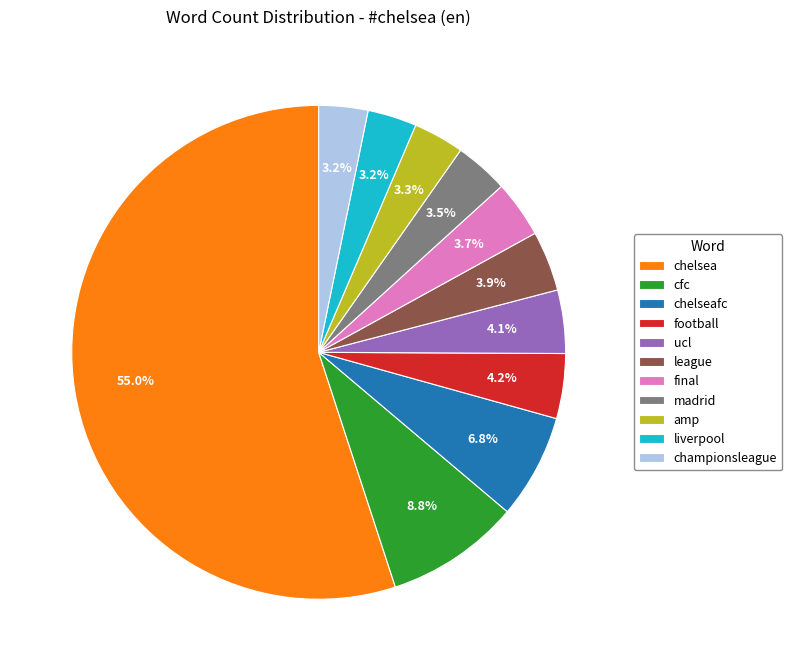

Does league represent more than half of the total?

No